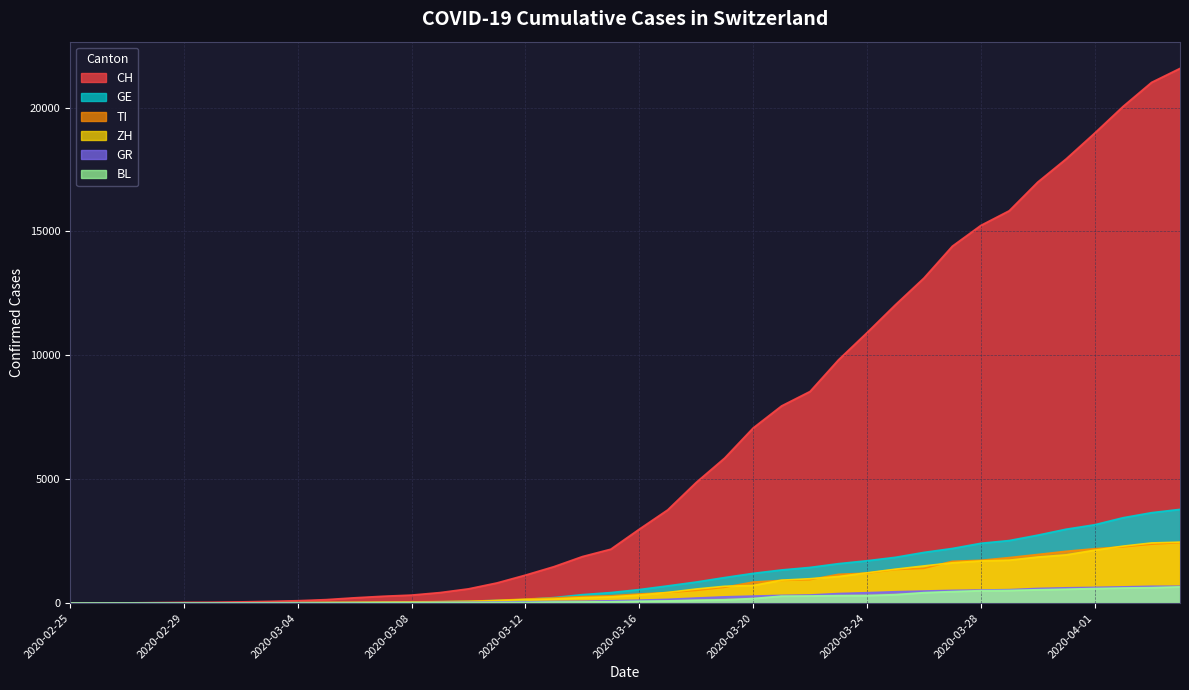

At which category is the sum across all series the highest?

2020-04-04